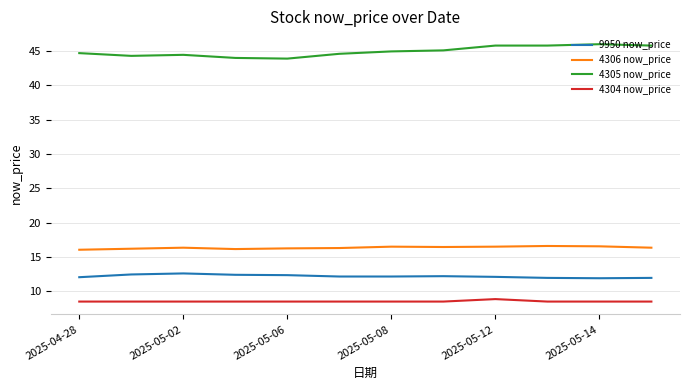

What is the highest value of the 4306 now_price series?

16.6